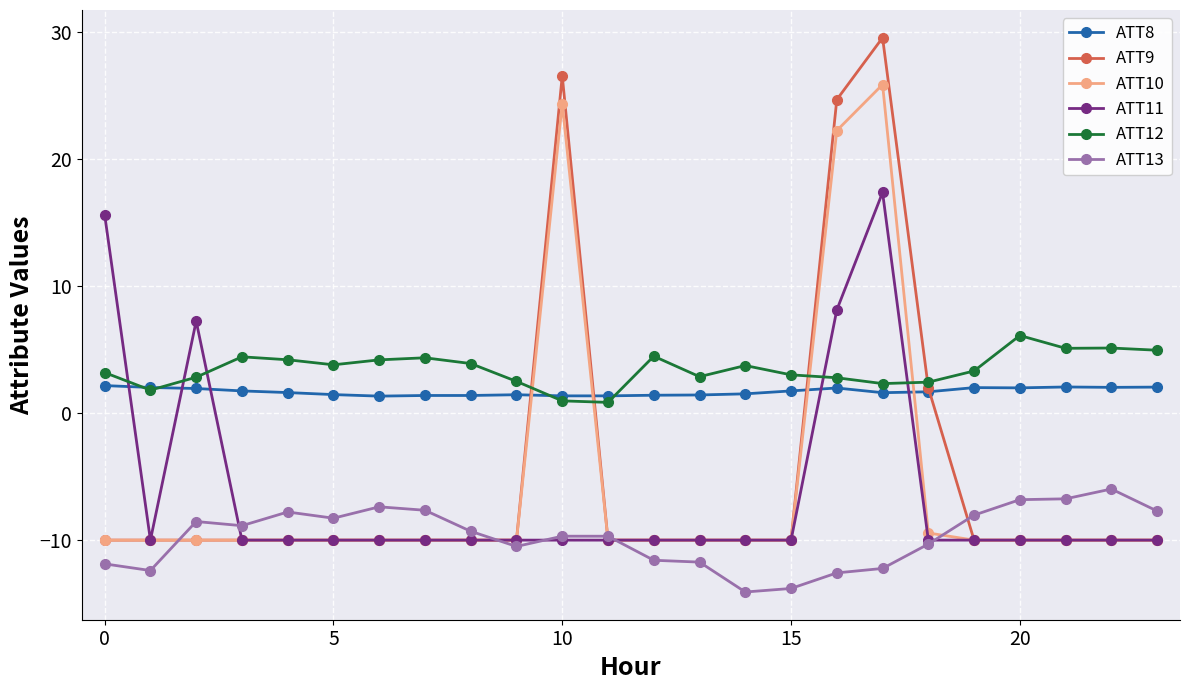

Which series has the widest spread of values?

ATT9